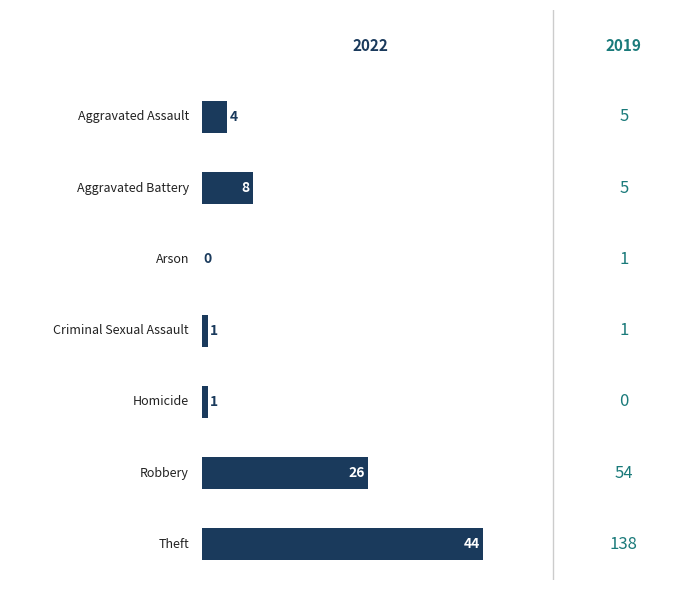

List the labels in order of value, largest first.

Theft, Robbery, Aggravated Battery, Aggravated Assault, Criminal Sexual Assault, Homicide, Arson